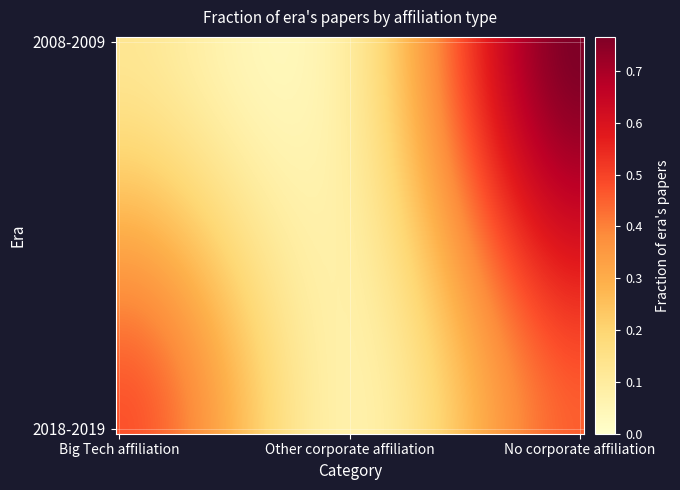

Which series has the widest spread of values?

2008-2009